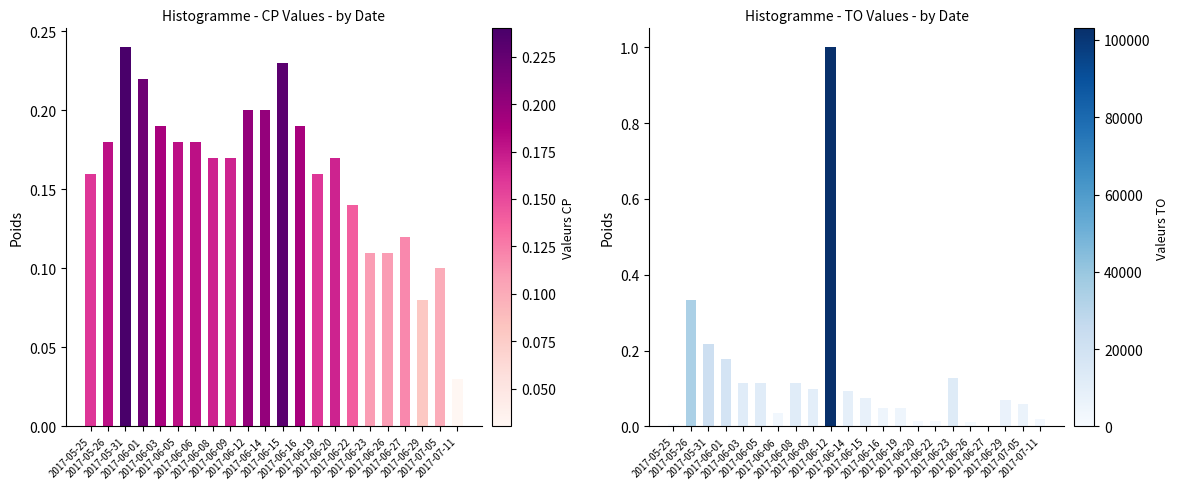

At which category is the sum across all series the highest?

2017-06-12